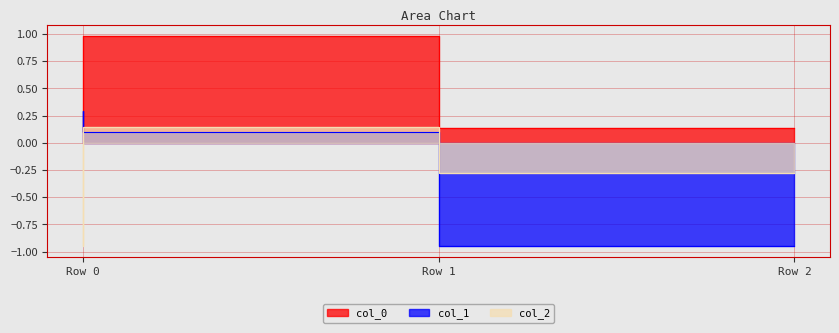

How many lines are shown in the chart?

3